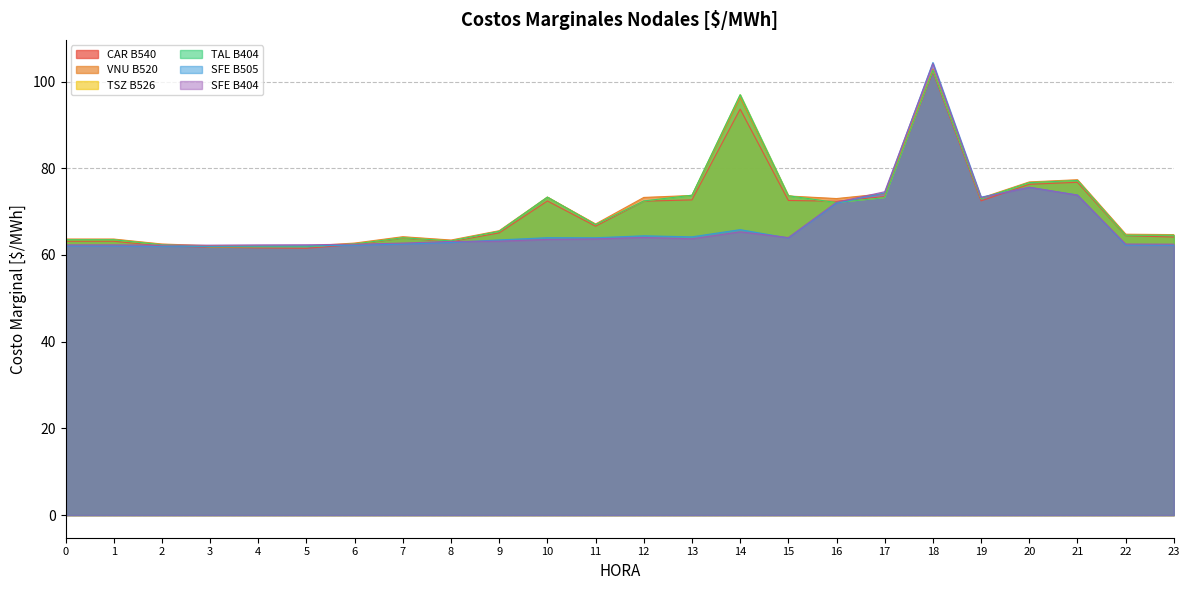

What value does the SFE B404 series have at 3?

62.3